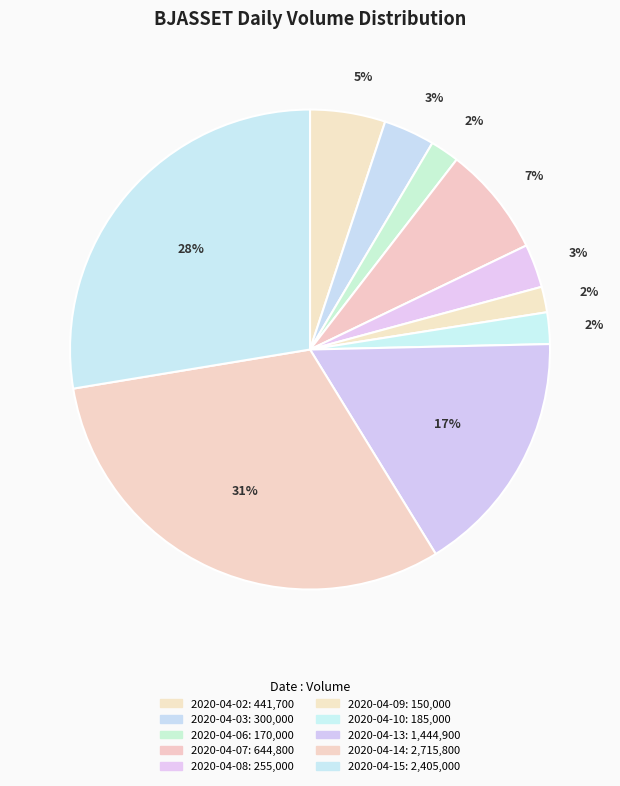

To the nearest percent, what portion does 2020-04-14 represent?

31%